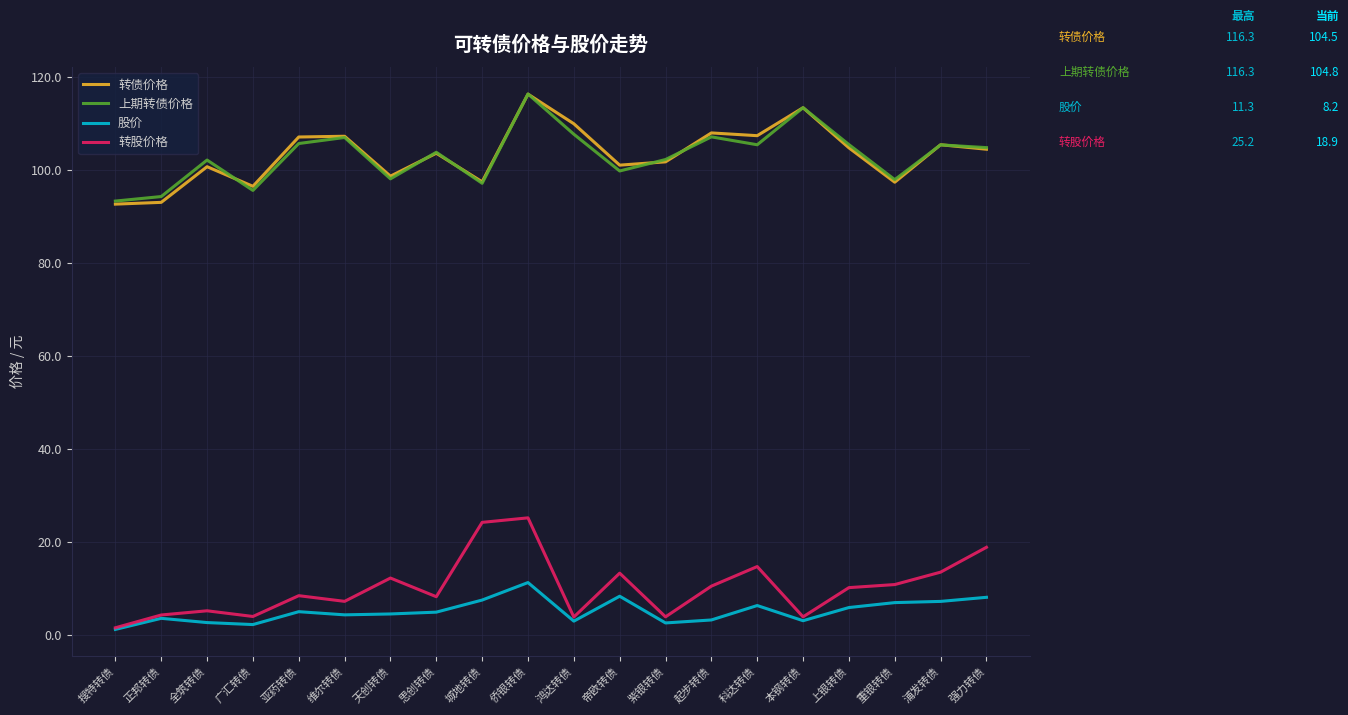

What are all the series names shown in the legend?

转债价格, 上期转债价格, 股价, 转股价格